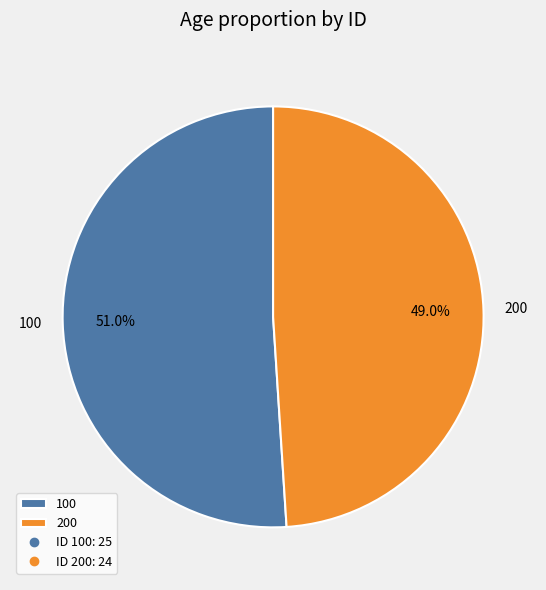

To the nearest percent, what is the difference between the largest and smallest slice percentages?

2%